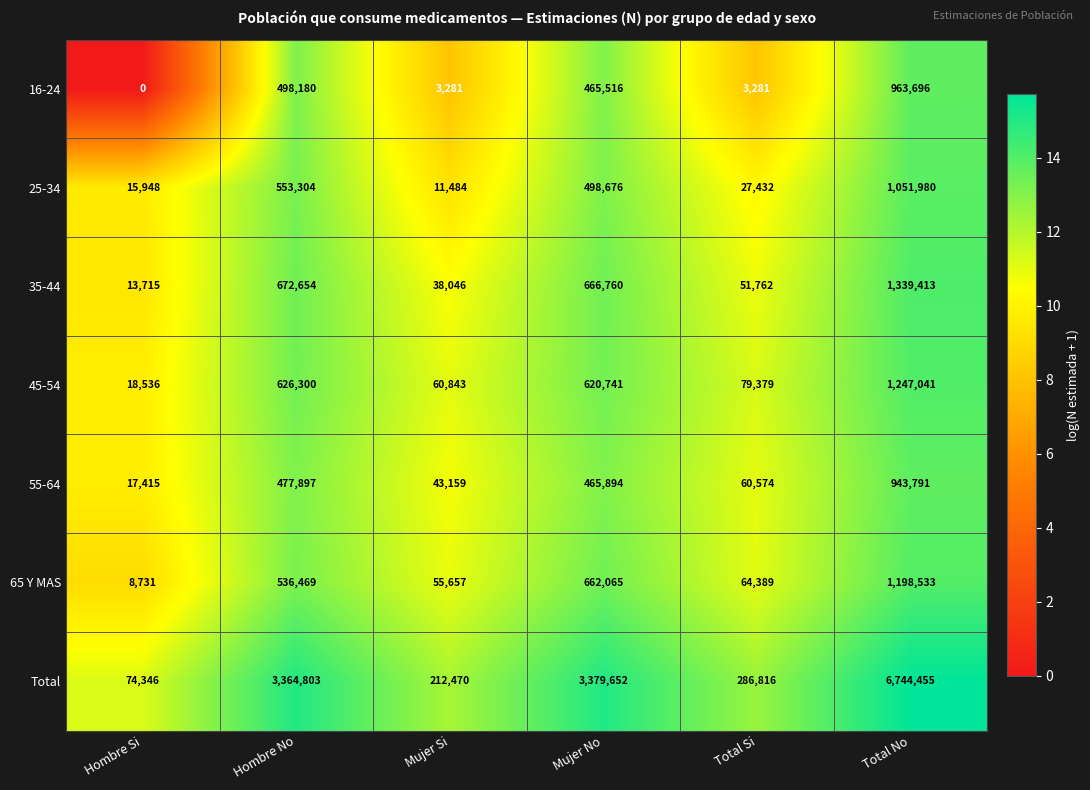

At how many categories does at least one series exceed 13?

6